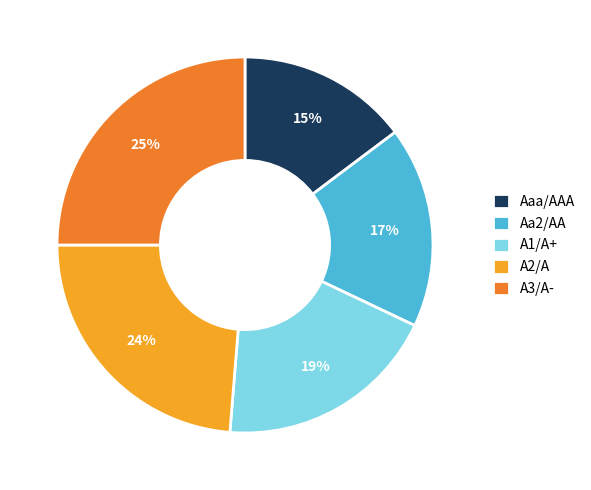

Which has a higher value, A1/A+ or Aaa/AAA?

A1/A+